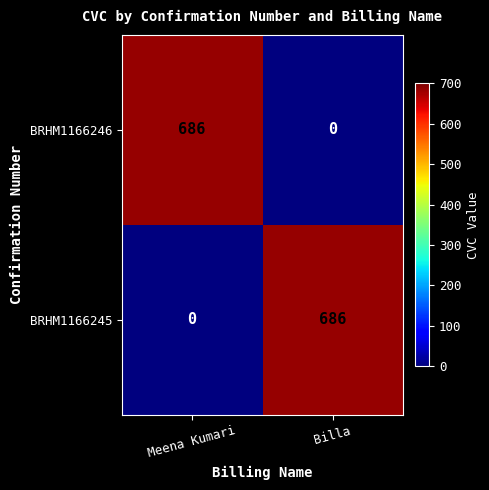

Is it true that BRHM1166245 equals 686 at Billa?

True